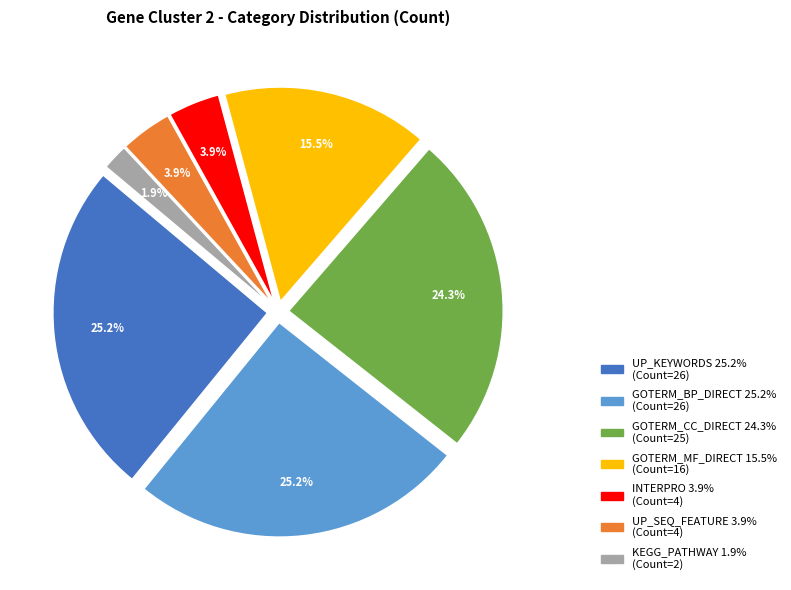

Count the number of slices in the pie.

7